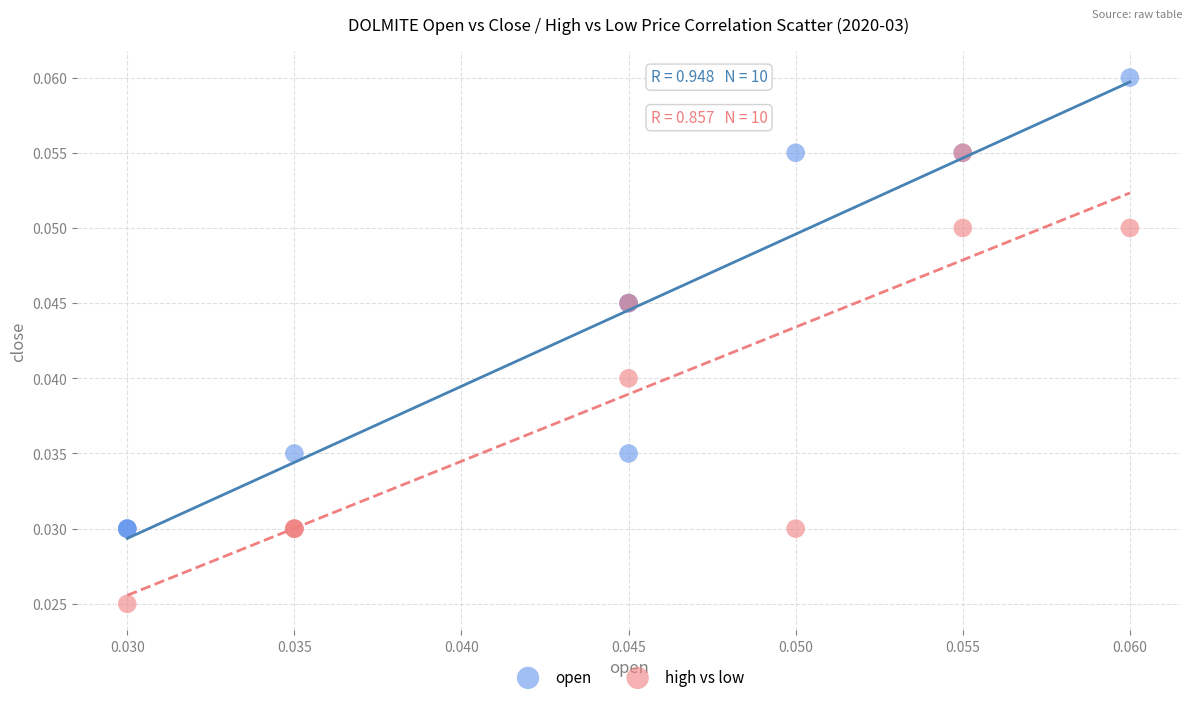

Which series contains the highest Y value?

open